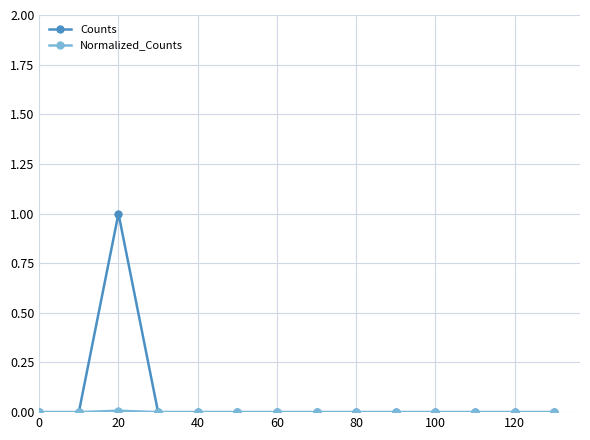

Does the chart display data point markers on the line(s)?

Yes